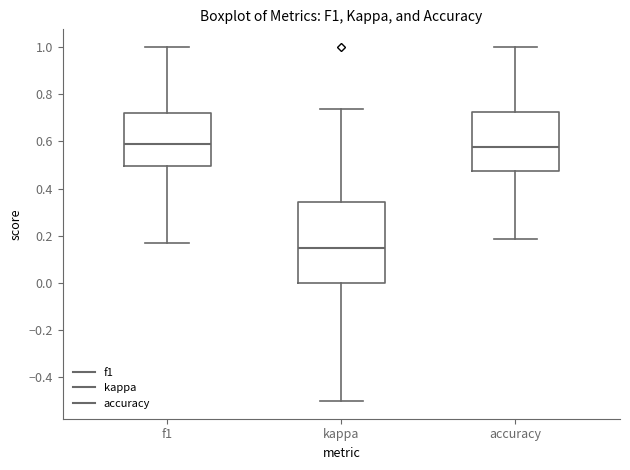

Where does the median line of the box for accuracy sit on the y-axis? The values are not printed on the chart, so give them approximately, as read against the axis.

0.58